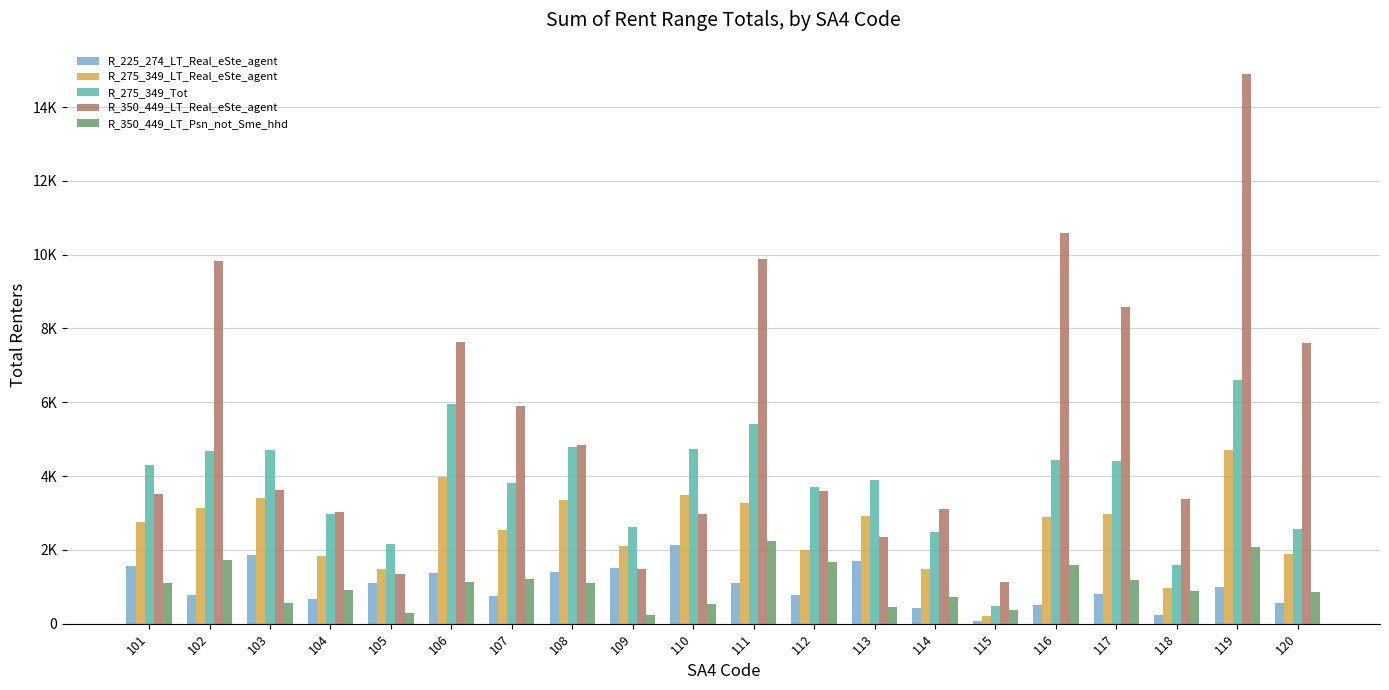

The value of R_350_449_LT_Real_eSte_agent at 108 is 2423. True or false?

False